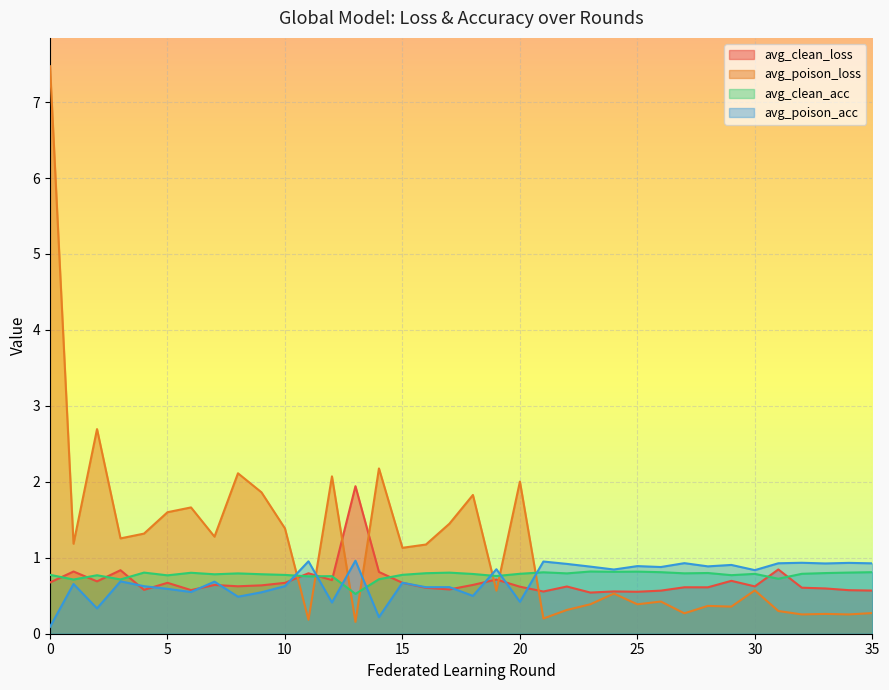

Is it true that avg_poison_acc equals 0.9 at 33?

True